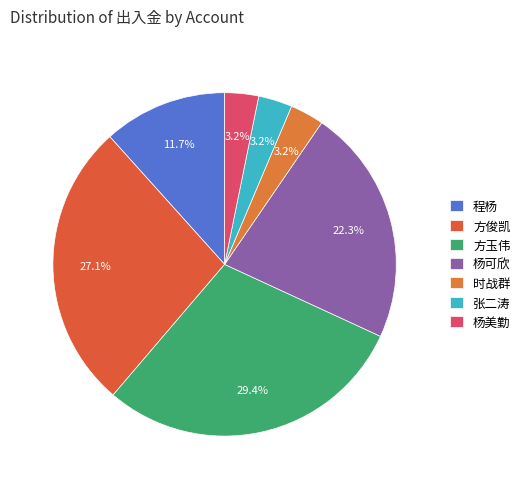

What is the total percentage of 杨美勤 and 程杨?

14.8%